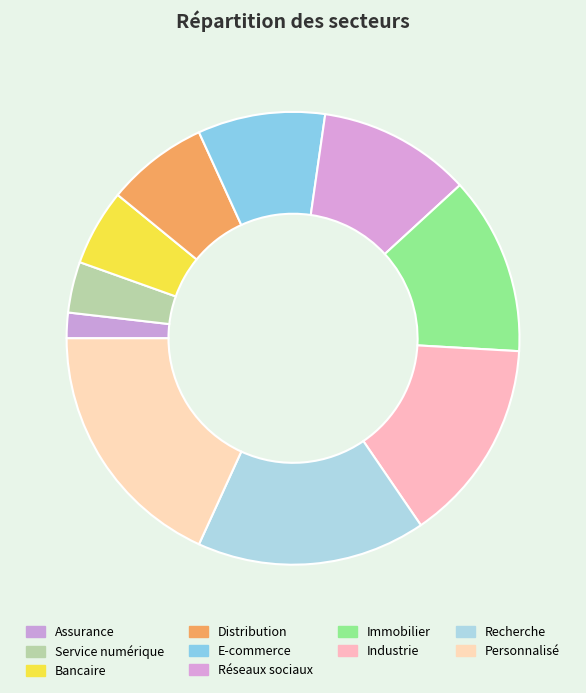

Is it true that Bancaire is 5% of the pie?

True